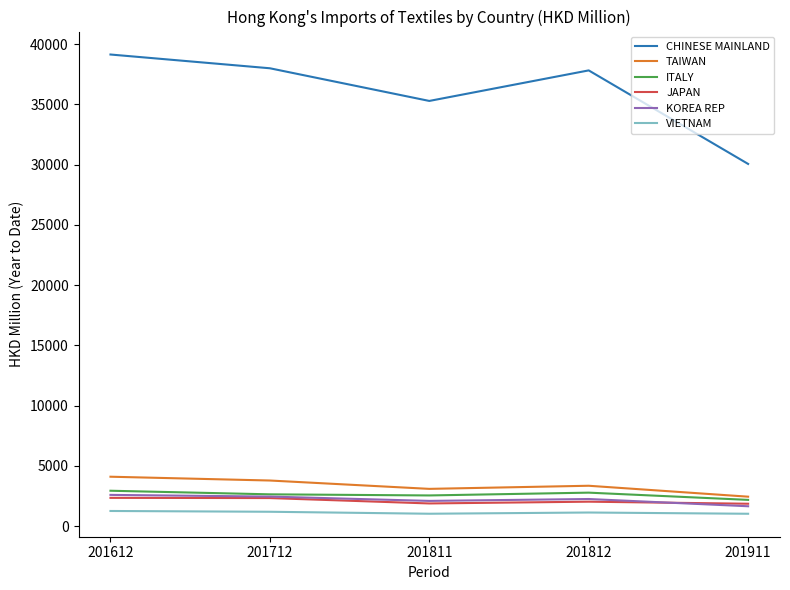

What is the sum of all ITALY values?

13039.4